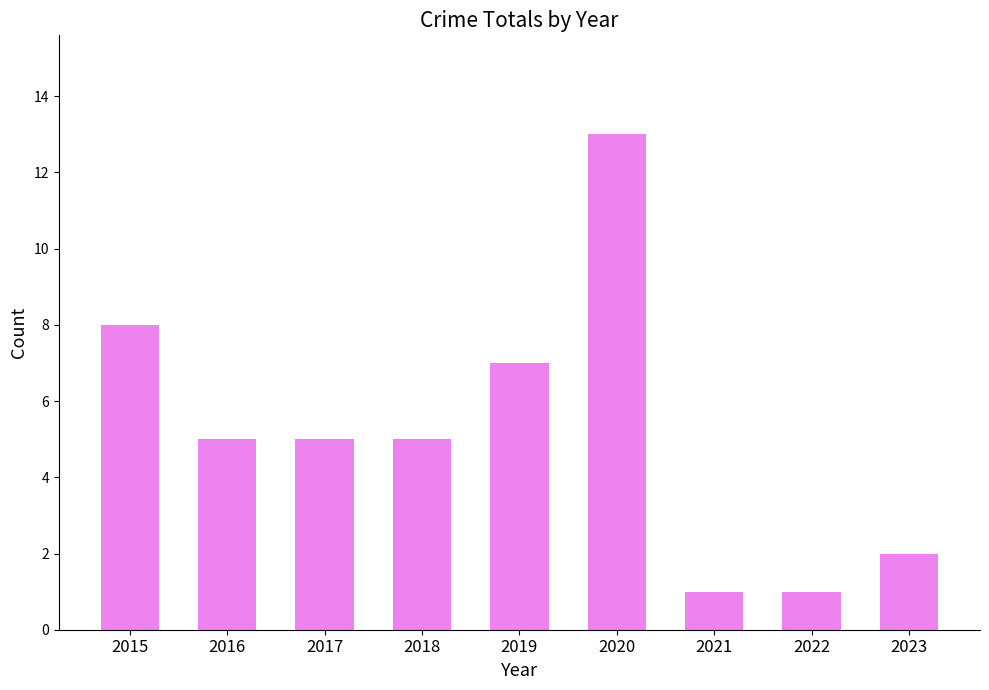

How many series are shown in this chart?

1